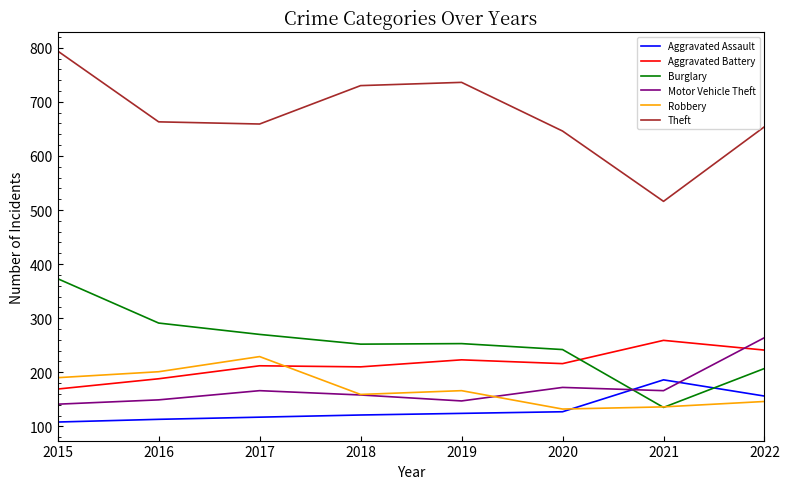

What is the difference between the maximum and minimum values in the Aggravated Battery series?

90